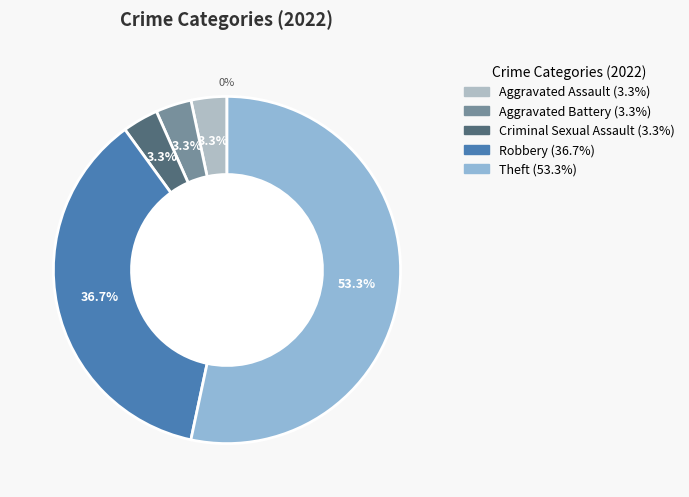

Rank the categories by value from lowest to highest.

Aggravated Assault, Aggravated Battery, Criminal Sexual Assault, Robbery, Theft